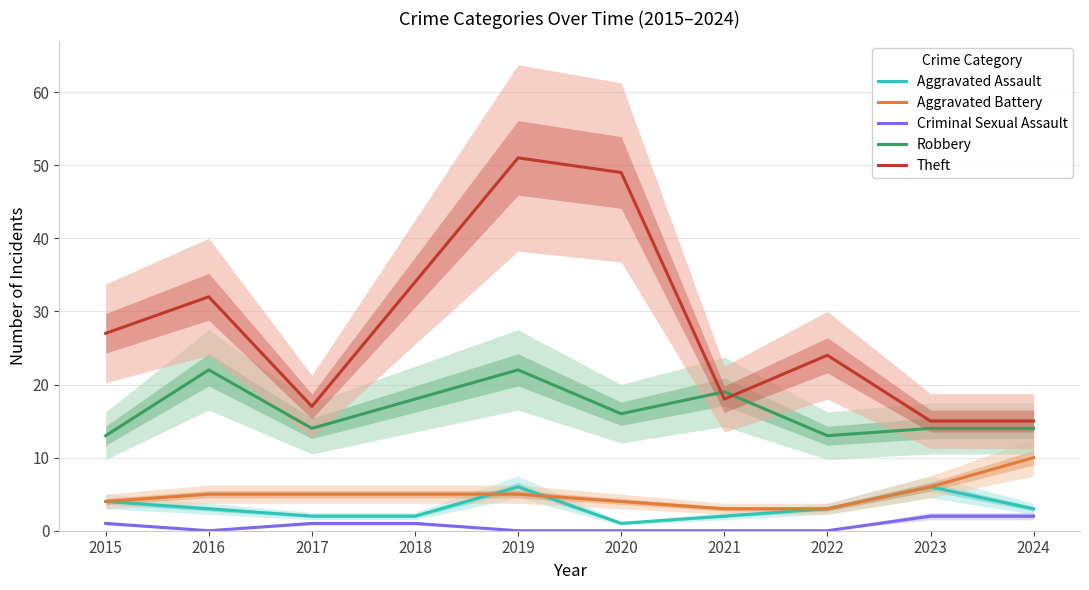

What is the value of the Robbery point at the 6th from the left?

16